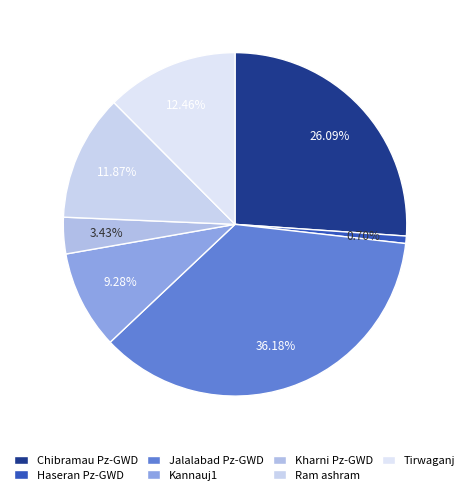

Which slice is the largest?

Jalalabad Pz-GWD